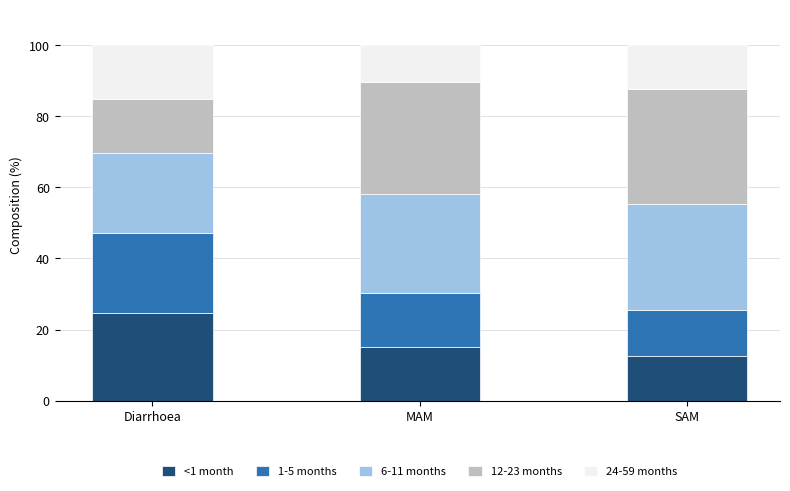

Reading left to right, list the values for the <1 month series.

24.5	15.2	12.7